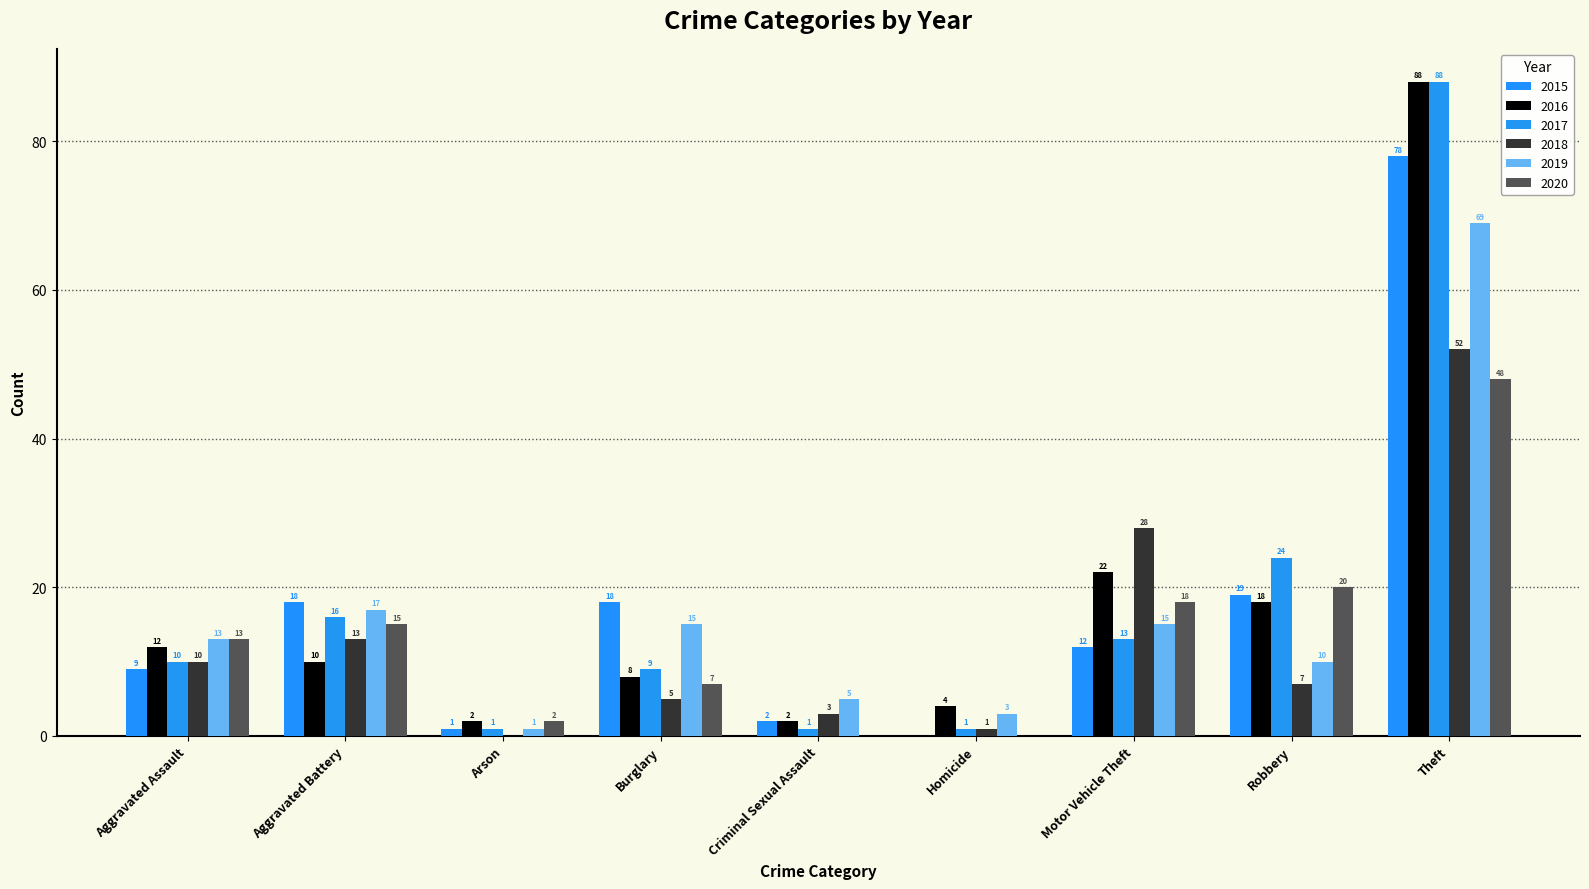

Count the number of categories in the chart.

9